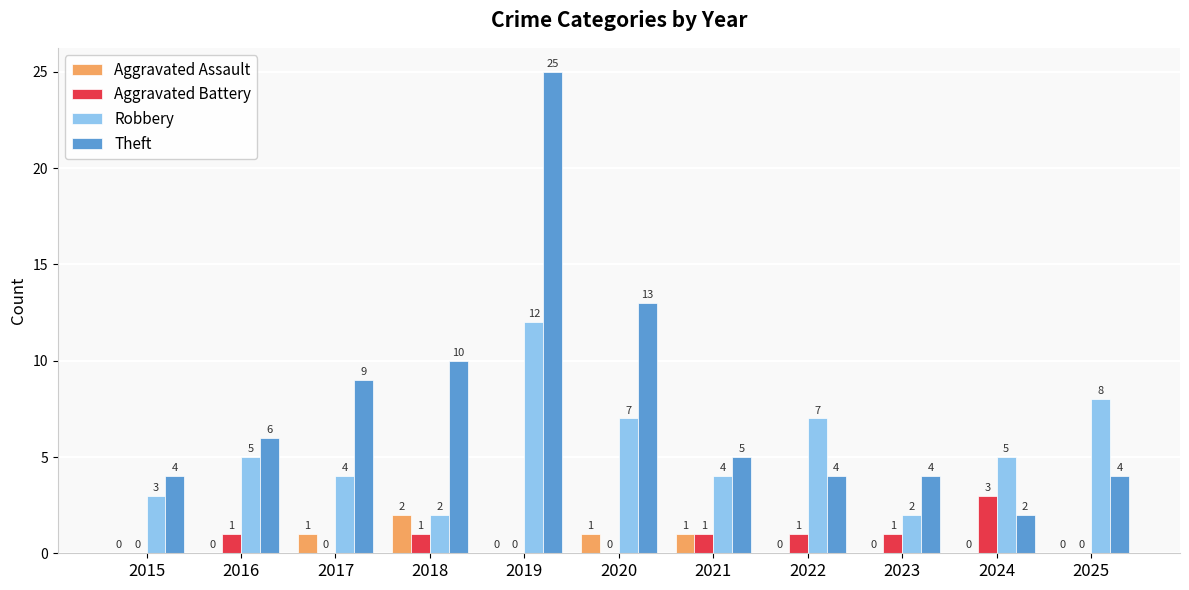

The value of Aggravated Battery at 2023 is 1. True or false?

True